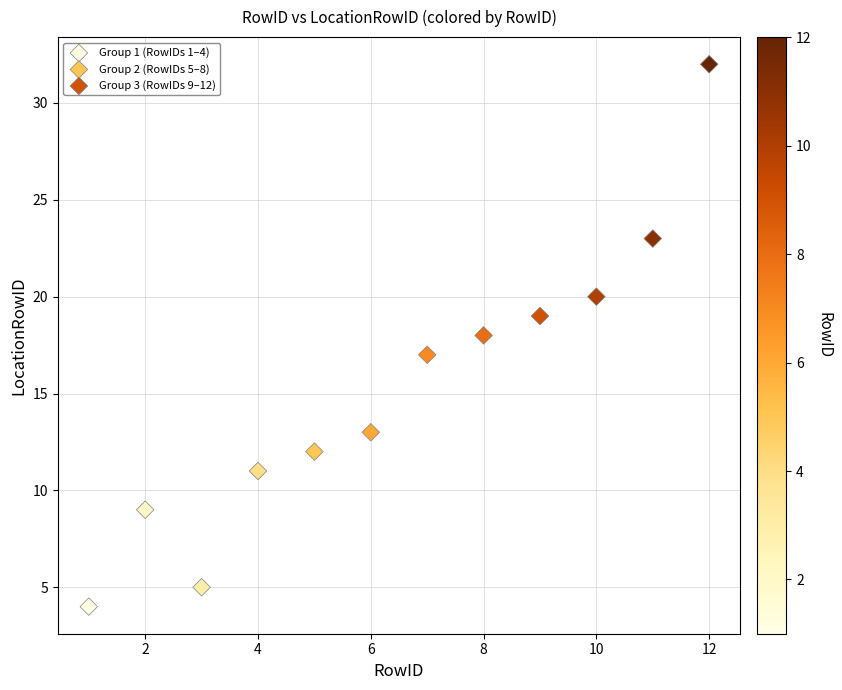

Which series contains the lowest Y value?

Group 1 (RowIDs 1–4)